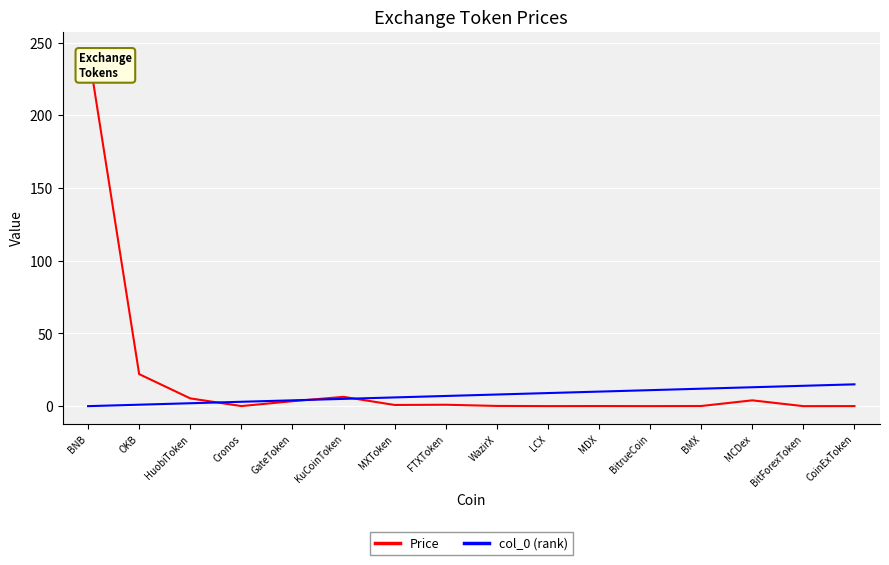

What is the maximum value for Price?

245.2